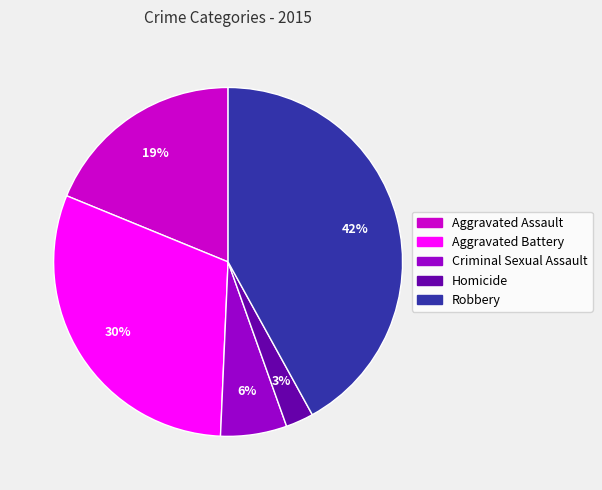

Rank the categories by value from highest to lowest.

Robbery, Aggravated Battery, Aggravated Assault, Criminal Sexual Assault, Homicide